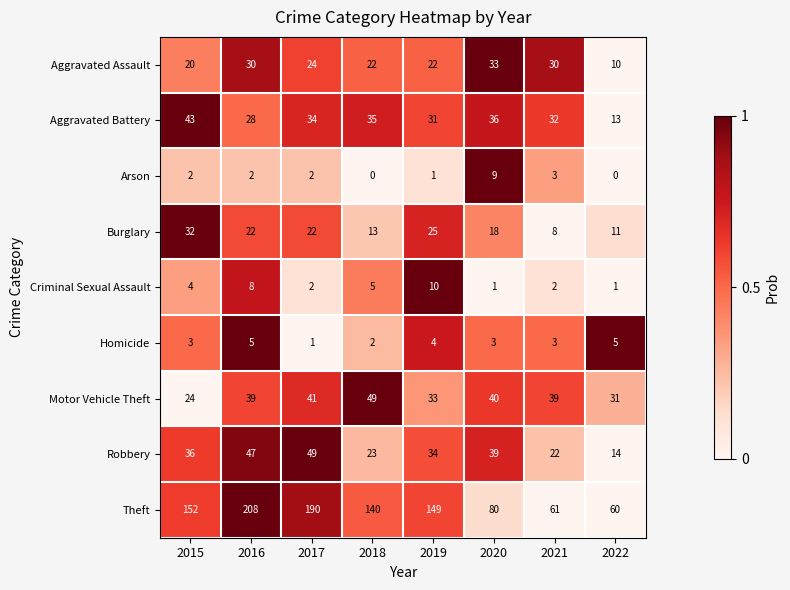

What is the difference between the Aggravated Battery values at 2018 and 2019?

4